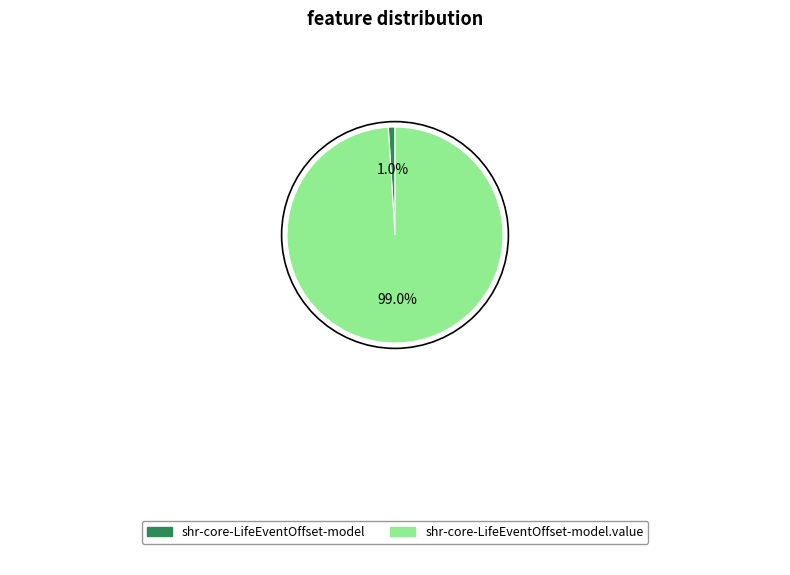

Is shr-core-LifeEventOffset-model the majority of the pie?

No